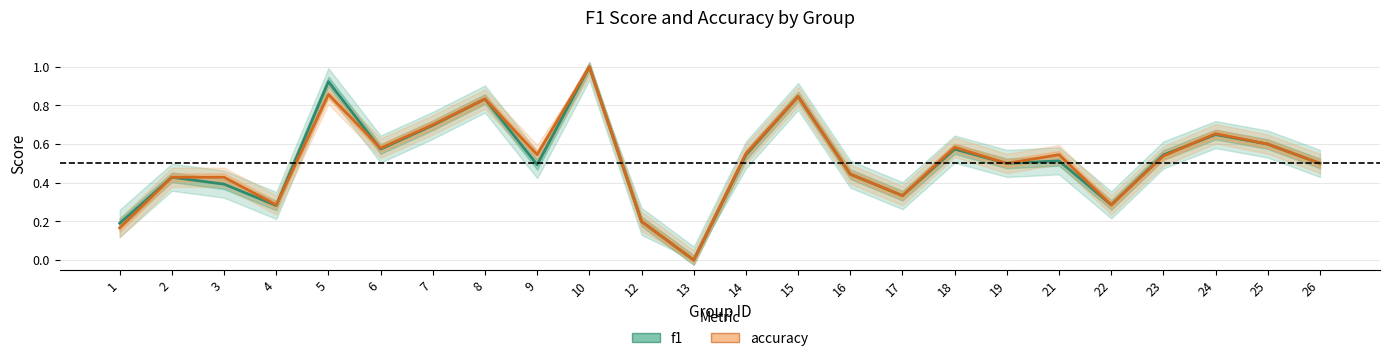

List the series in order of their overall mean, lowest first.

f1, accuracy